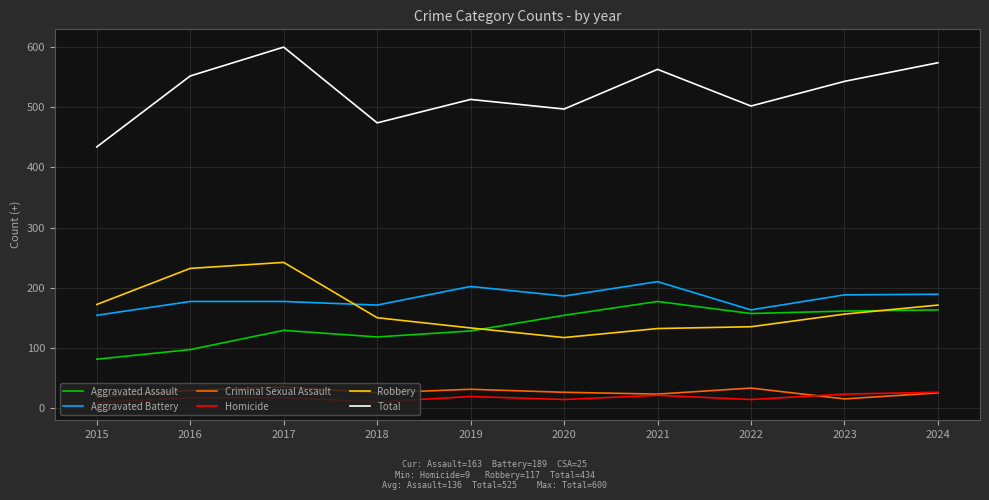

What is the average value of the Total series?

525